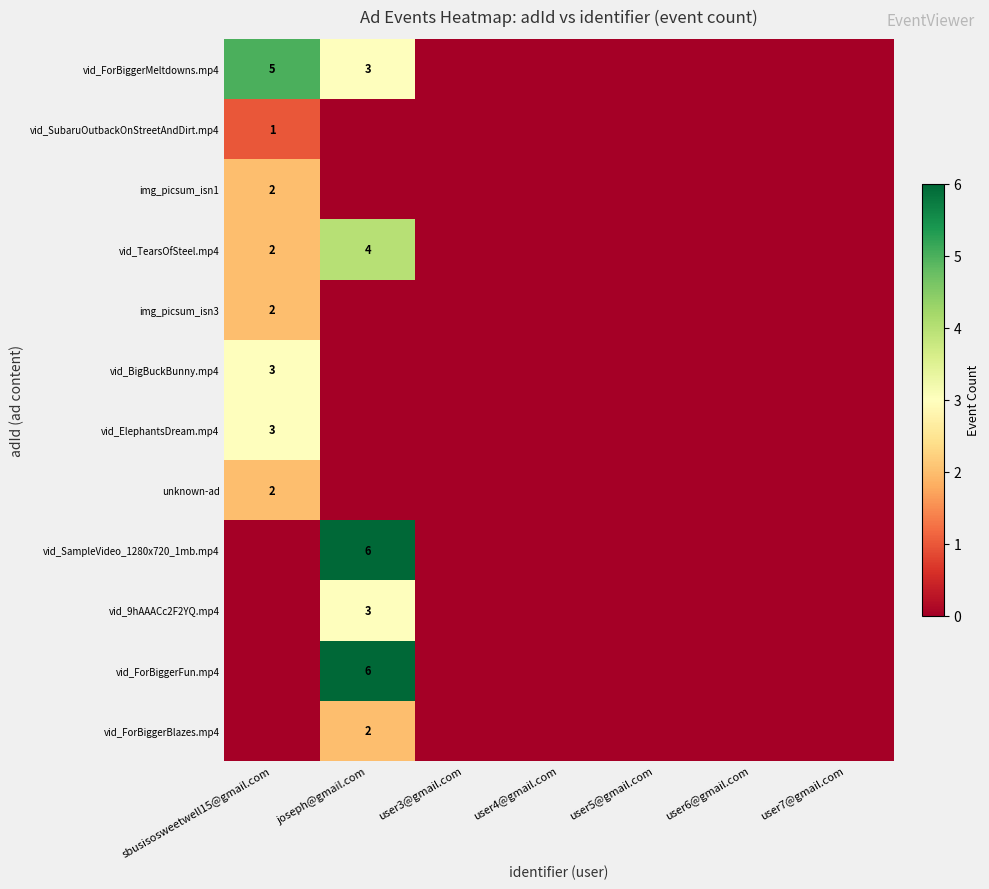

Is it true that vid_ForBiggerFun.mp4 equals 6 at joseph@gmail.com?

True